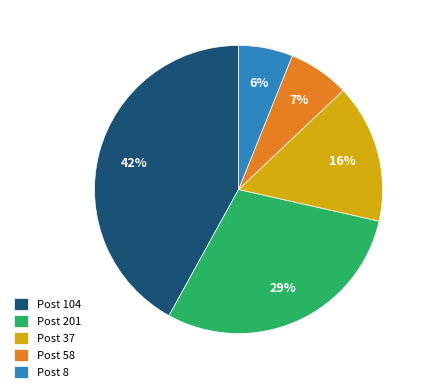

To the nearest percent, what is the average slice percentage?

20%